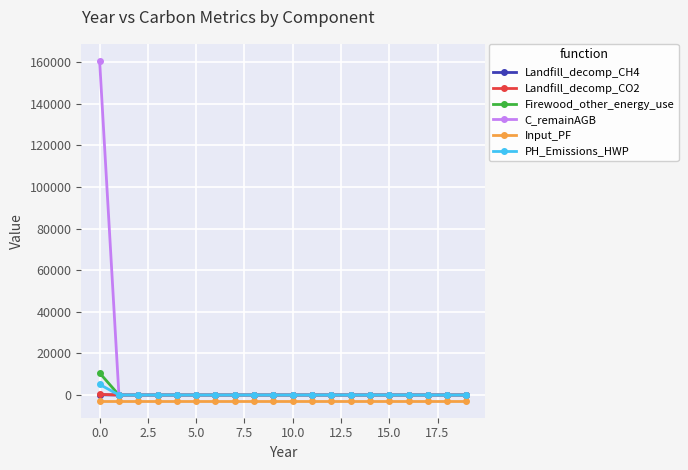

How many lines are shown in the chart?

6